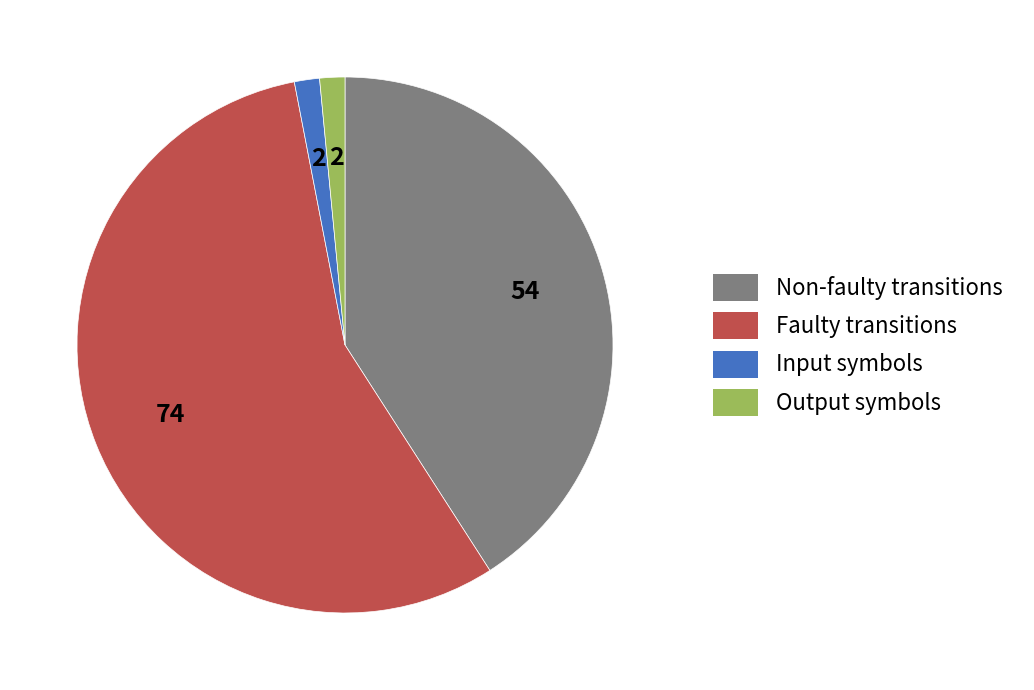

Count the number of slices in the pie.

4